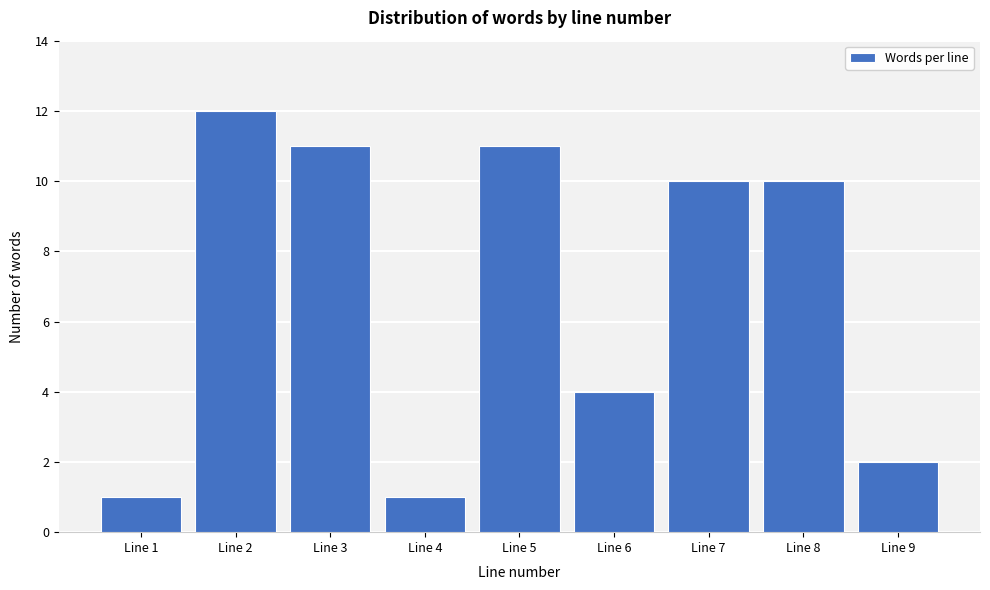

Reading left to right, what are all the values shown in this chart?

Line 1=1	Line 2=12	Line 3=11	Line 4=1	Line 5=11	Line 6=4	Line 7=10	Line 8=10	Line 9=2